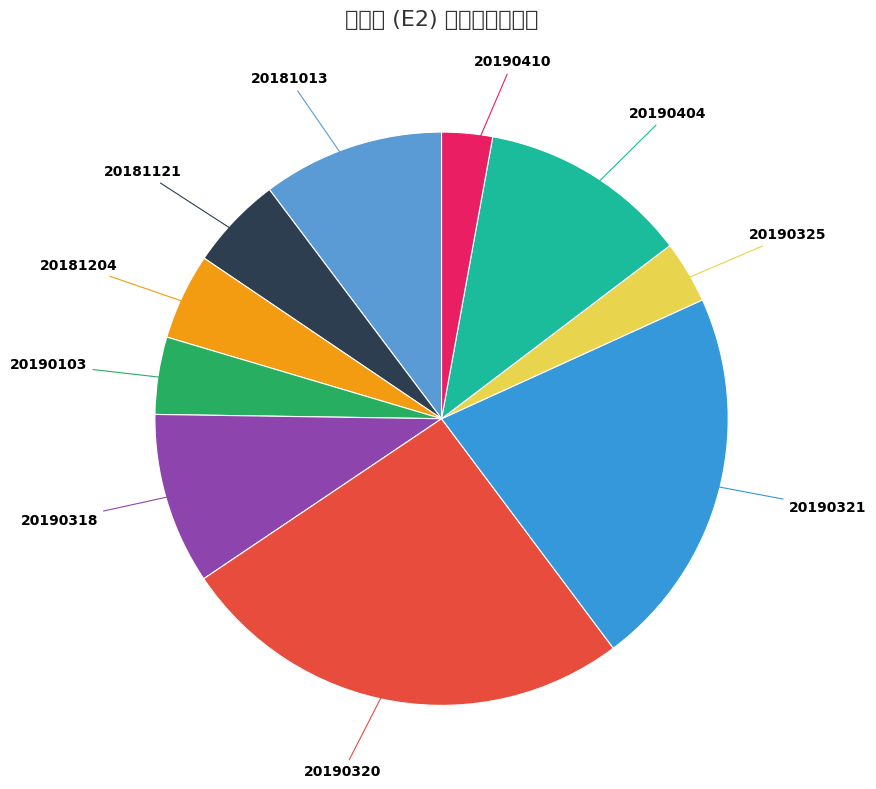

Between 20181121 and 20190321, which is larger?

20190321